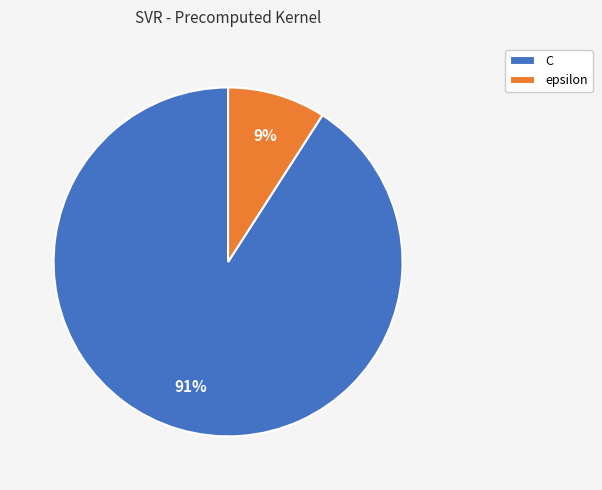

What percentage is the C slice, to the nearest percent?

91%